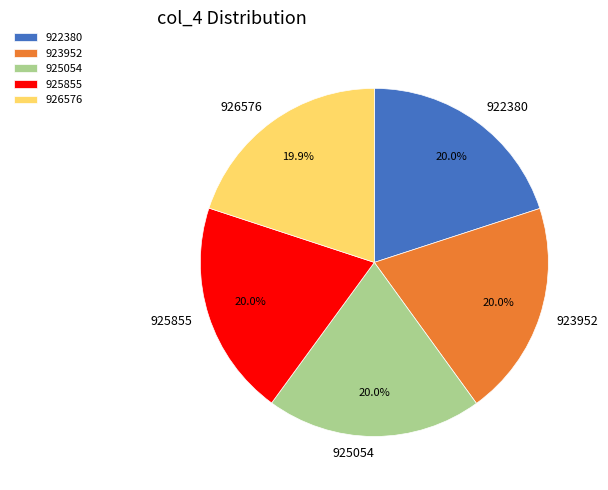

Is the sum of 922380 and 923952 greater than half?

No